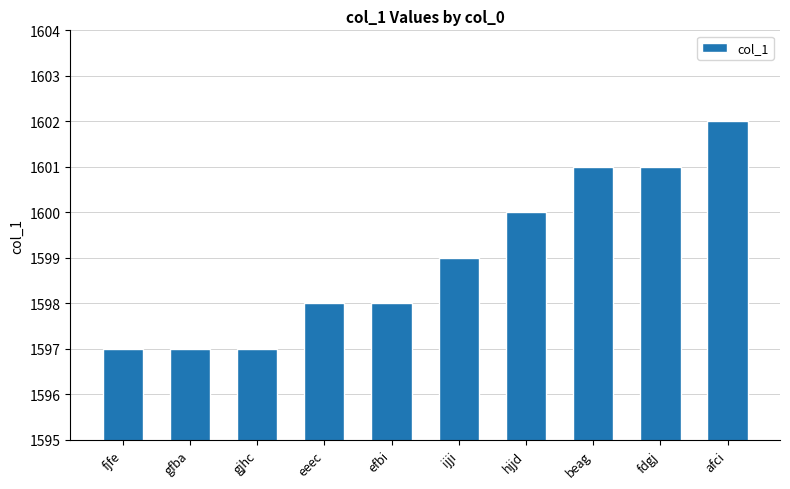

What is the value of the 1st bar from the left?

1597